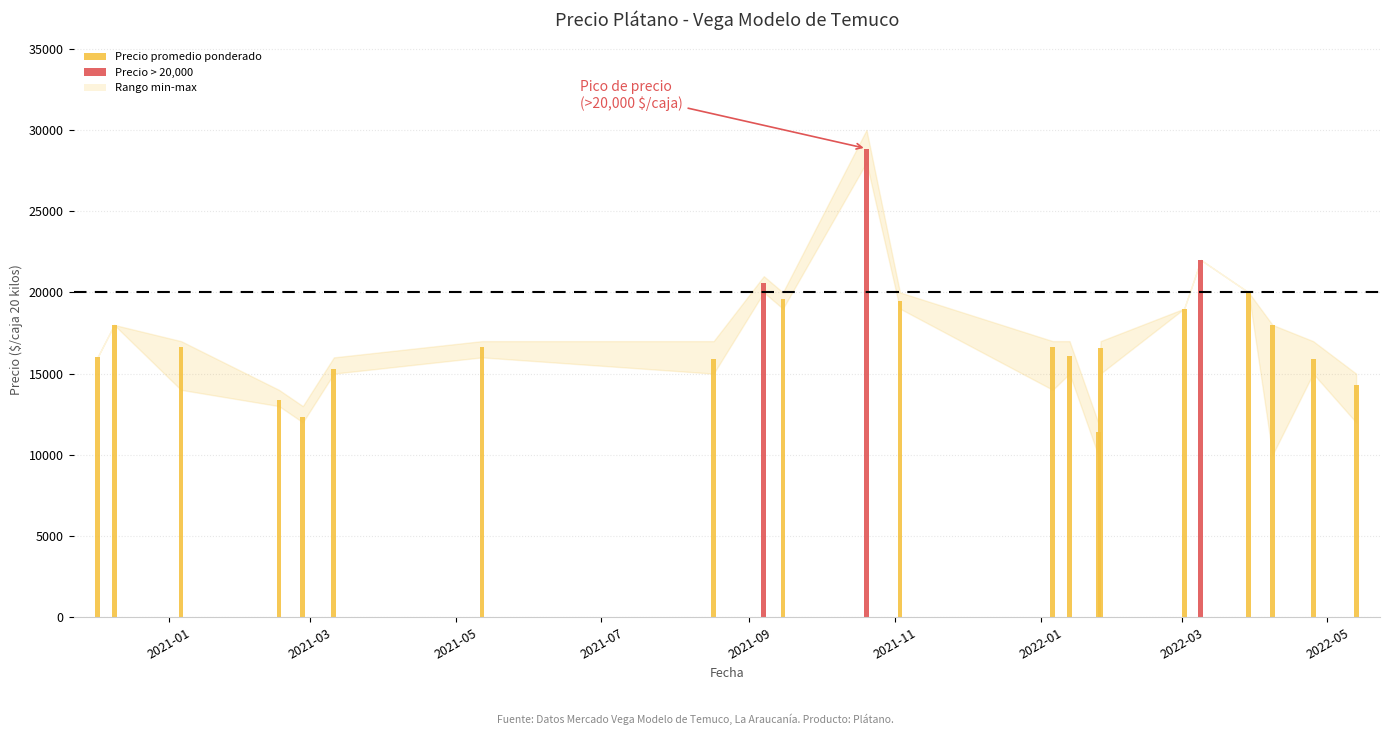

Reading left to right, what are all the values shown in this chart?

Precio promedio ponderado: 16000	18000	16619	13375	12334	15309	16655	15917	20600	19567	28857	19500	16619	16109	11429	16600	19000	22000	20000	18000	15892	14269
Precio mínimo: 16000	18000	14000	13000	12000	15000	16000	15000	20000	19000	28000	19000	14000	15000	10000	15000	19000	22000	20000	10000	15000	12000
Precio máximo: 16000	18000	17000	14000	13000	16000	17000	17000	21000	20000	30000	20000	17000	17000	12000	17000	19000	22000	20000	18000	17000	15000